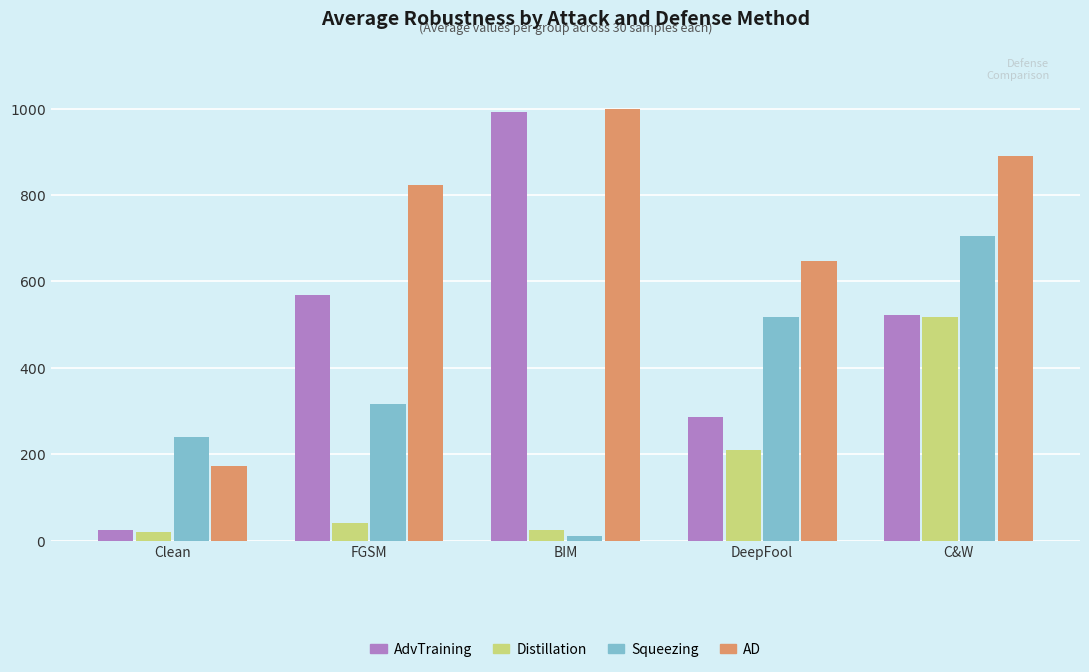

Between Clean and DeepFool, which series saw the biggest shift?

AD